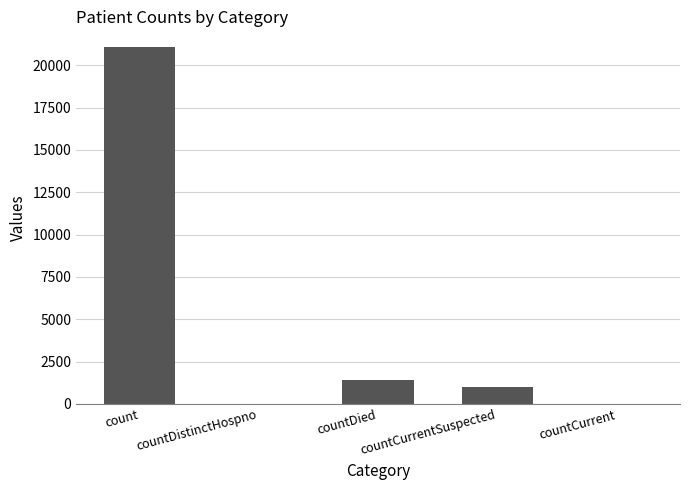

Reading left to right, transcribe all the data shown in this chart.

count=21050	countDistinctHospno=0	countDied=1405	countCurrentSuspected=1006	countCurrent=0